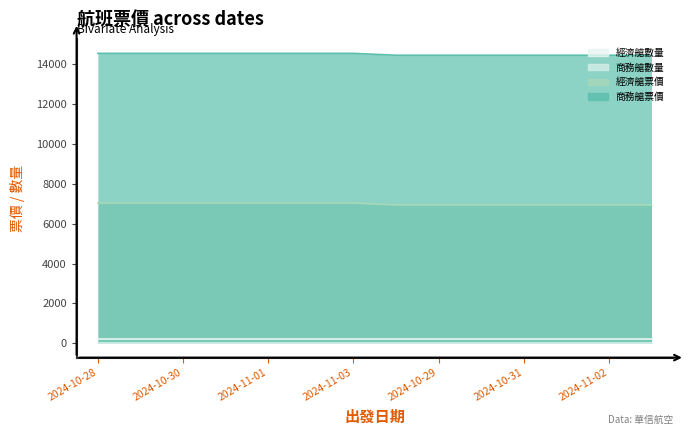

Which has a higher value, 2024-10-28 or 2024-11-02?

2024-11-02